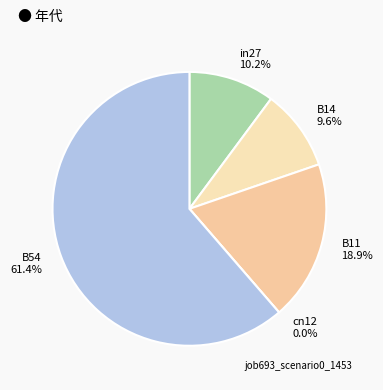

What percentage is the B11 slice, to the nearest percent?

19%